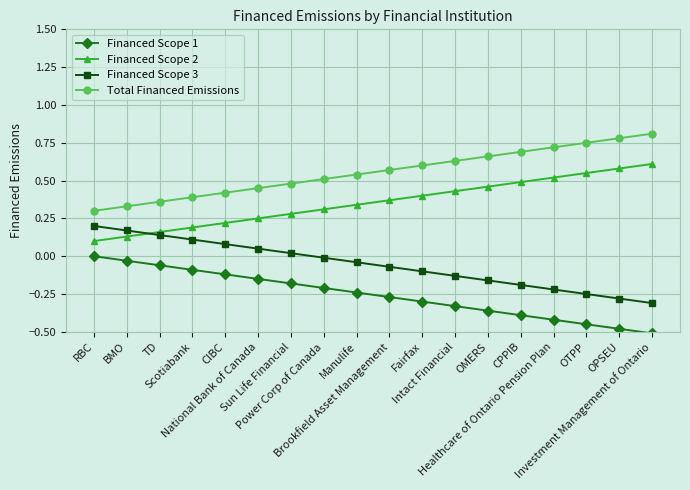

Which series has the largest total across all categories?

Total Financed Emissions